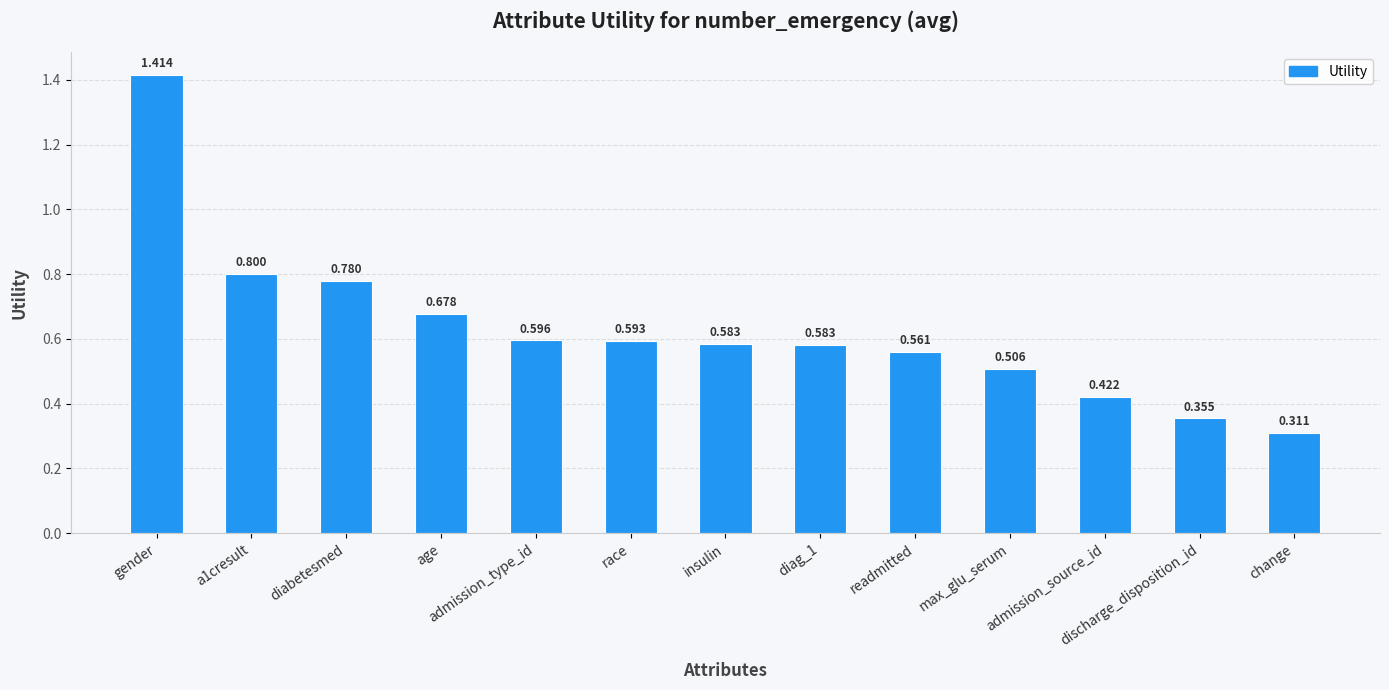

At which category does the chart reach its peak across all series?

gender